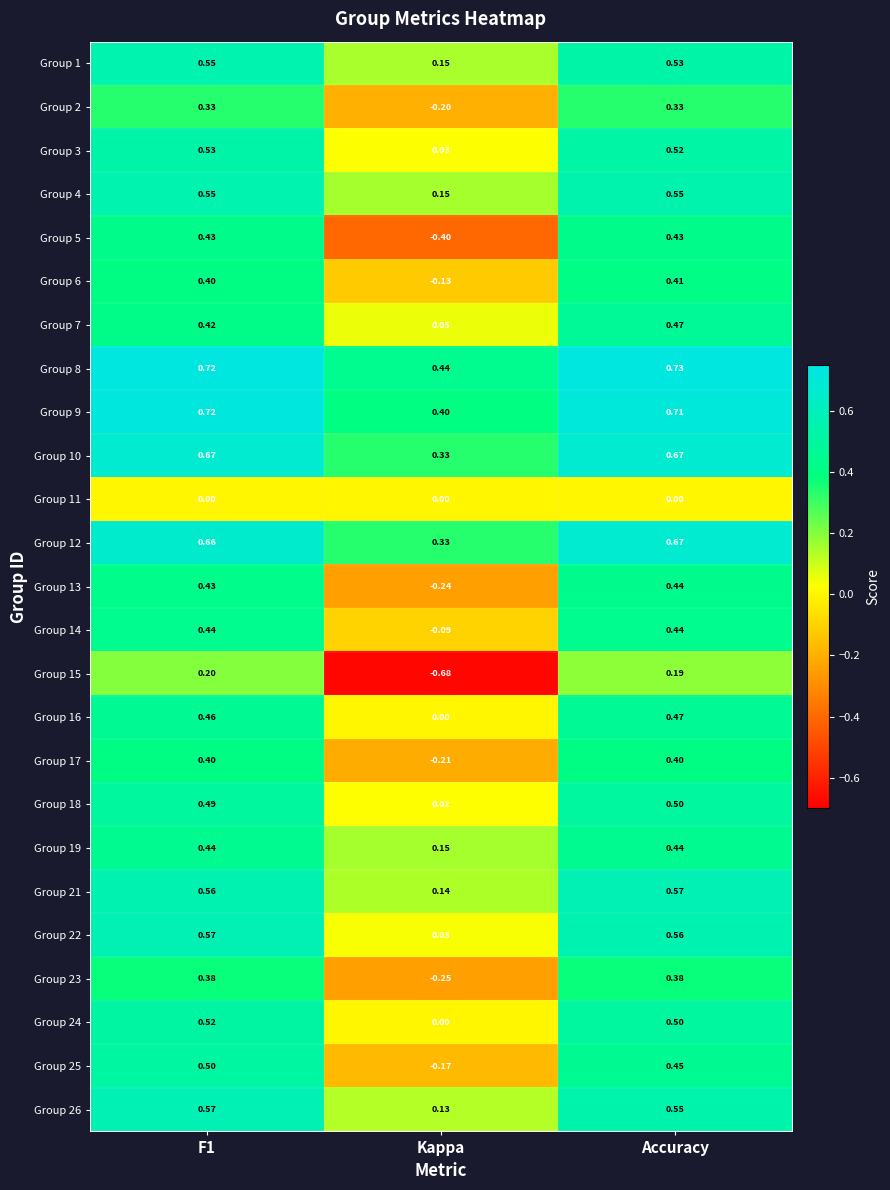

Which label corresponds to the smallest value in the chart?

Kappa